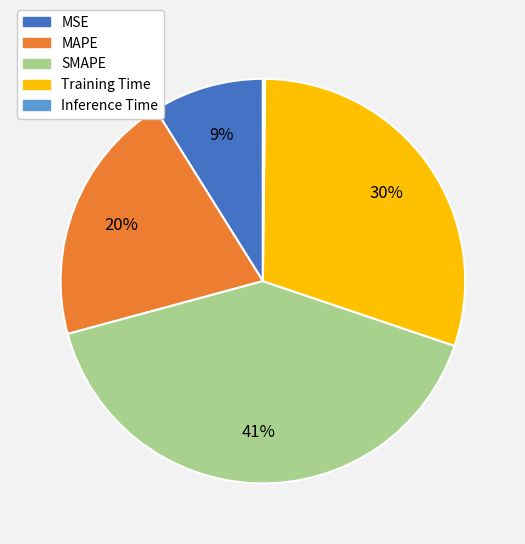

What is the ratio of the value at MAPE to the value at Training Time?

0.7